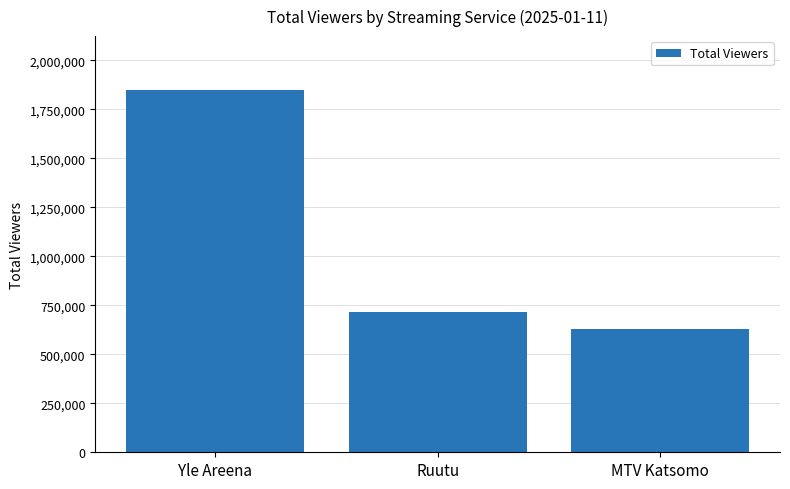

Reading left to right, transcribe all the data shown in this chart.

1847000	715000	631000